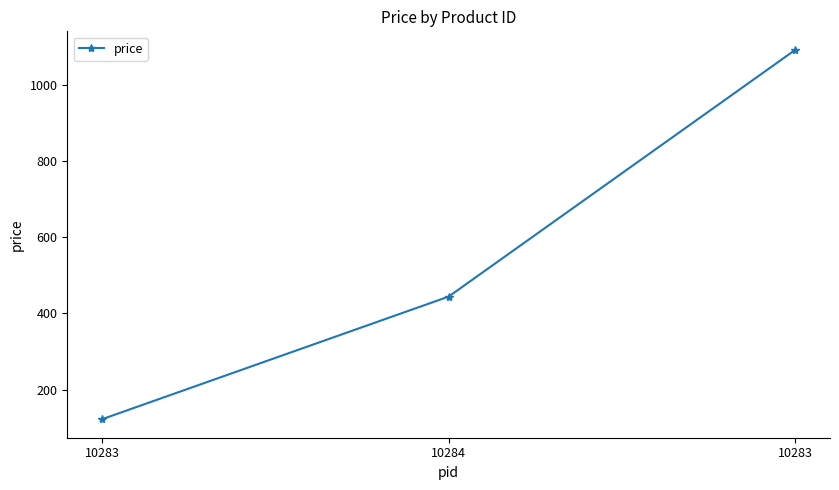

List the labels in order of value, largest first.

10283, 10284, 10283